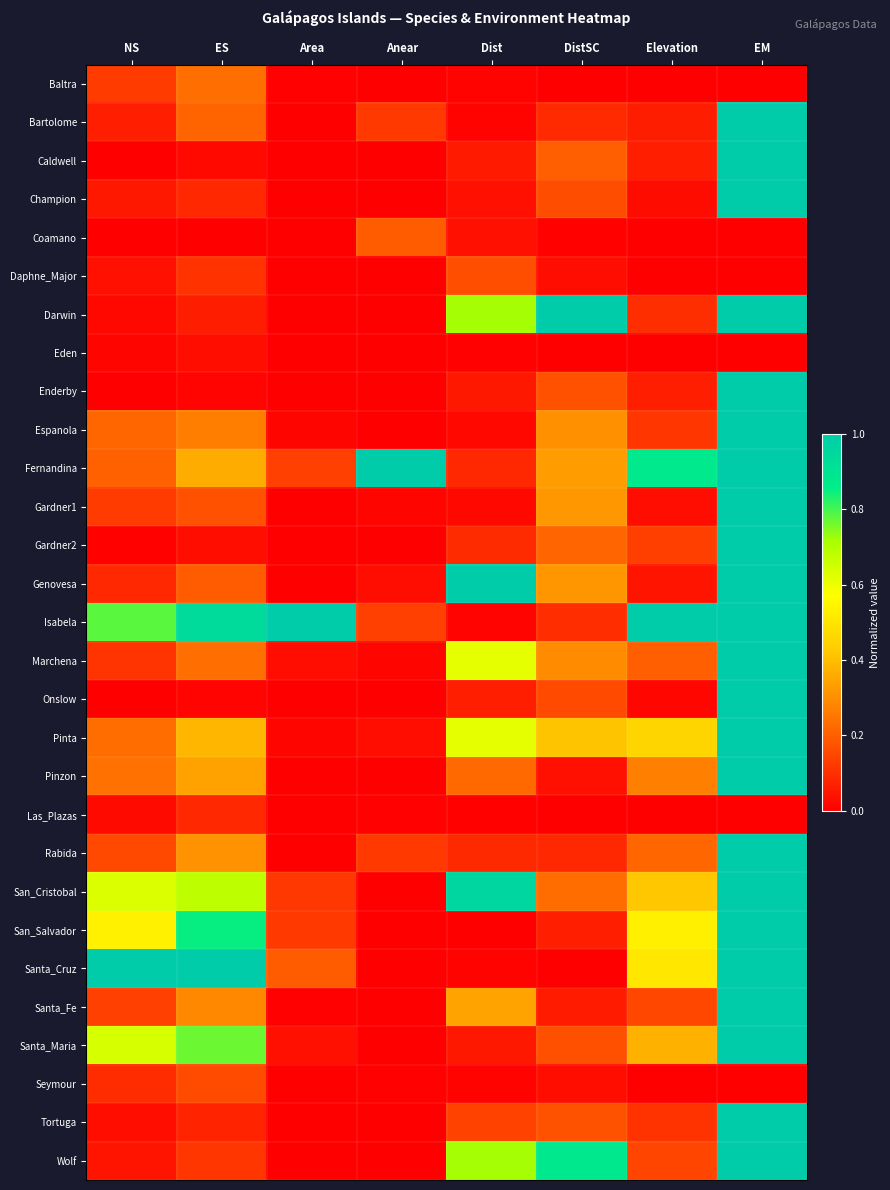

What is the total value across all series at ES?

8.0